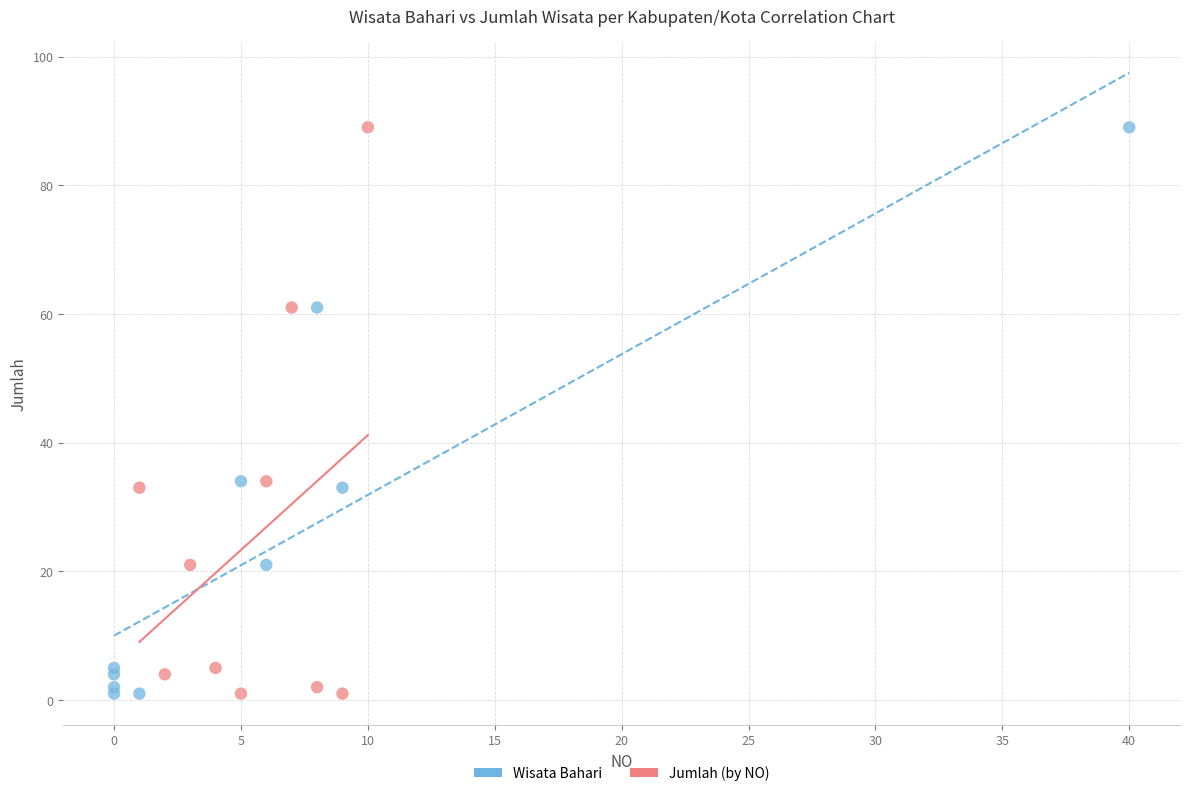

What are all the series names shown in the legend?

Wisata Bahari, Jumlah (by NO)